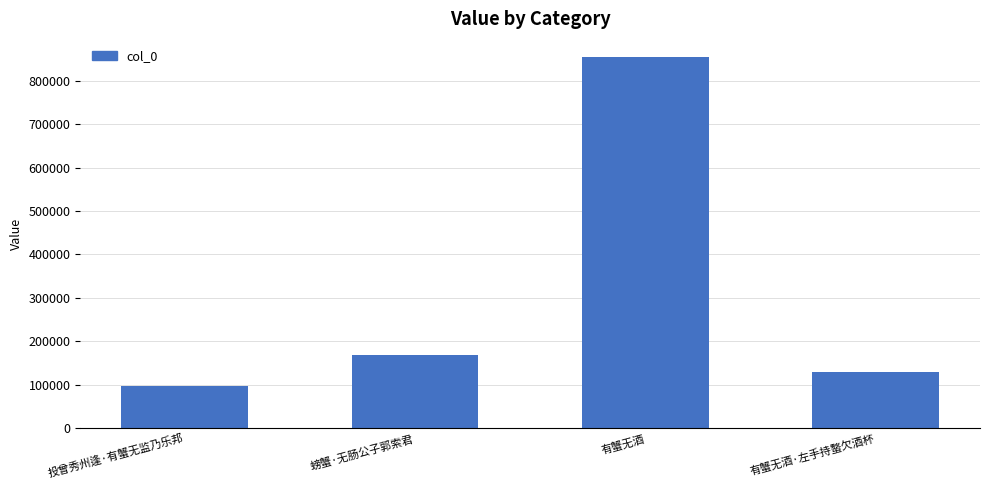

What is the difference between the second highest and second lowest values?

37925